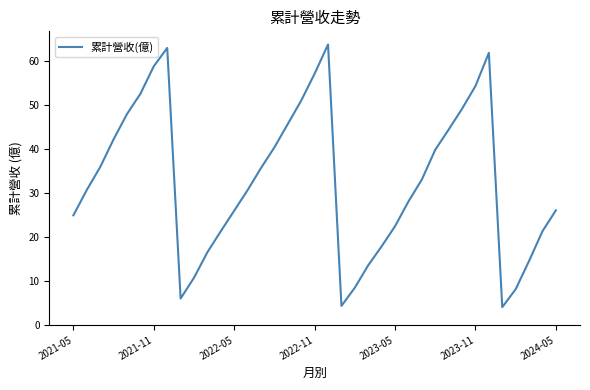

What is the minimum value shown in the chart?

4.1